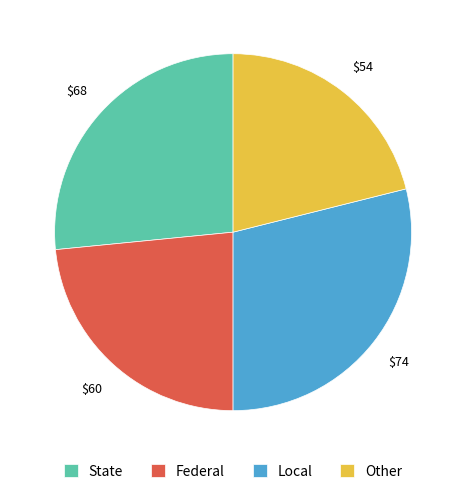

What is the ratio of the value at State to the value at Local?

0.9